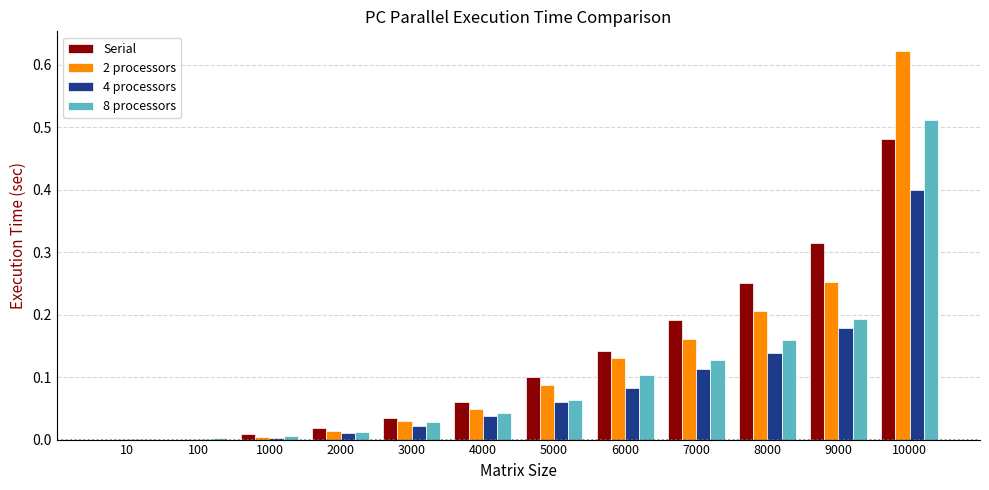

Is the value of 4 processors at 2000 greater than the value of 2 processors at 7000?

No